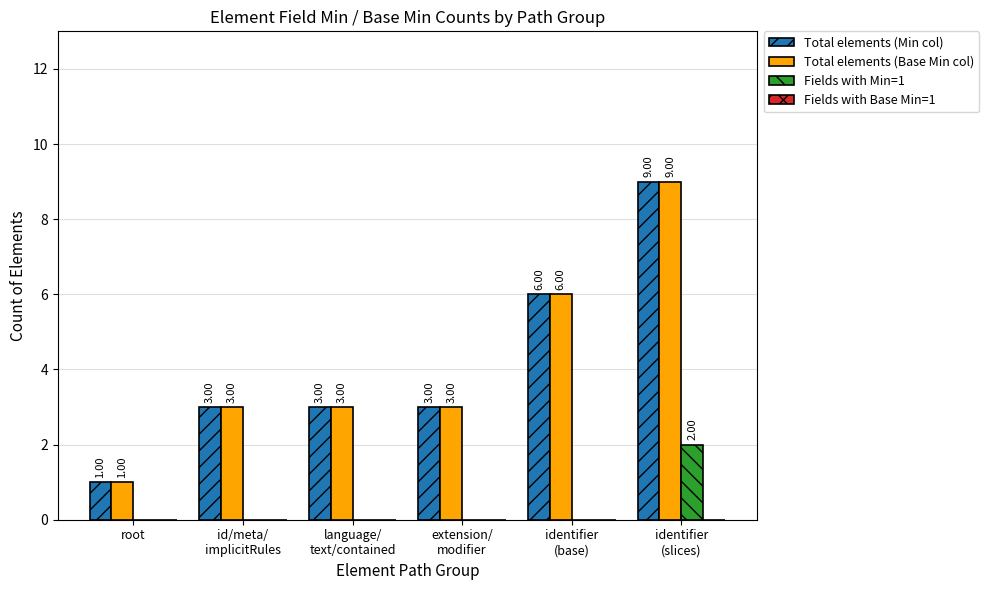

What is the sum of all Total elements (Min col) values?

25